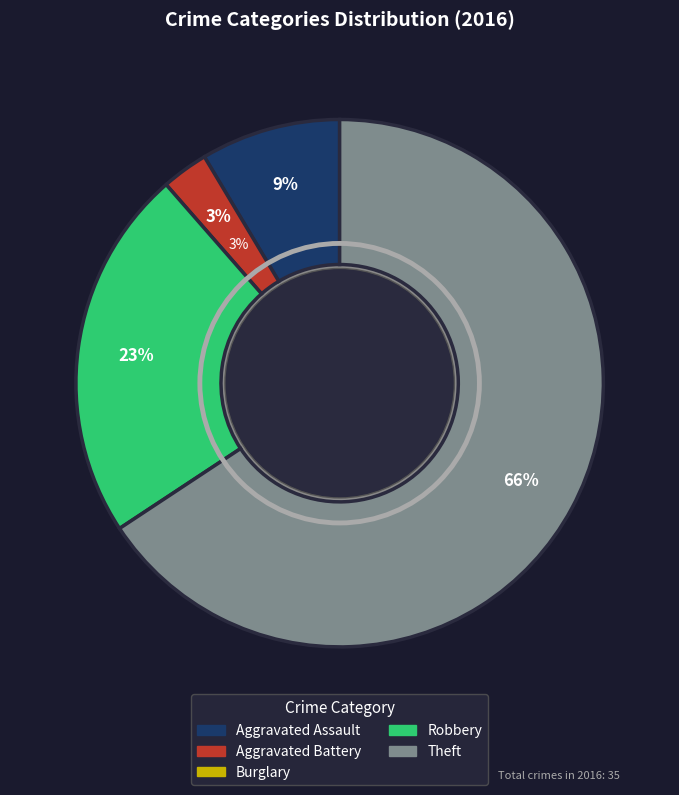

Which has a higher value, Theft or Aggravated Assault?

Theft